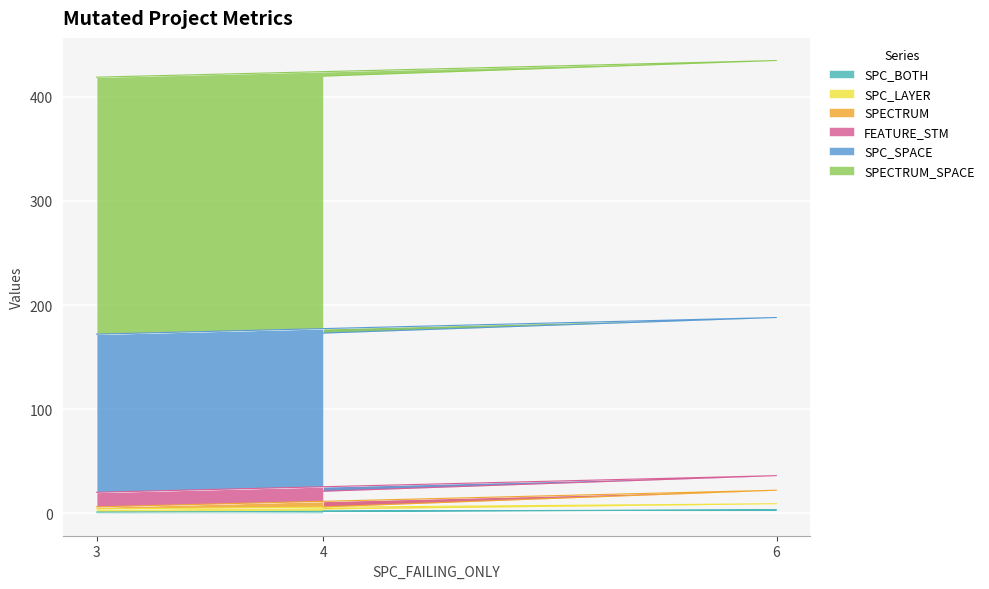

What is the total value across all series at 3?

419